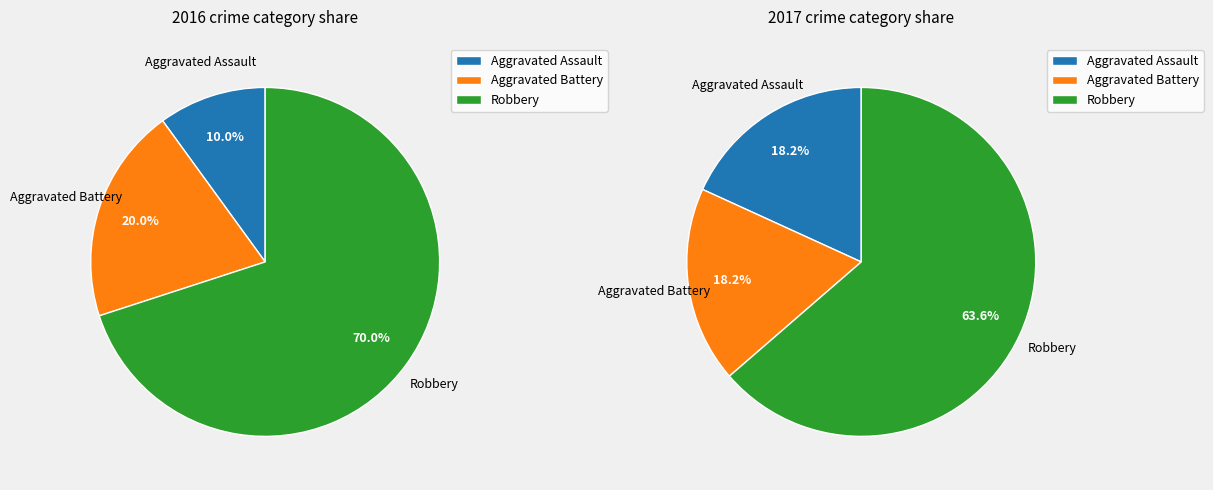

Combined, do Robbery and Aggravated Assault account for over 50%?

Yes